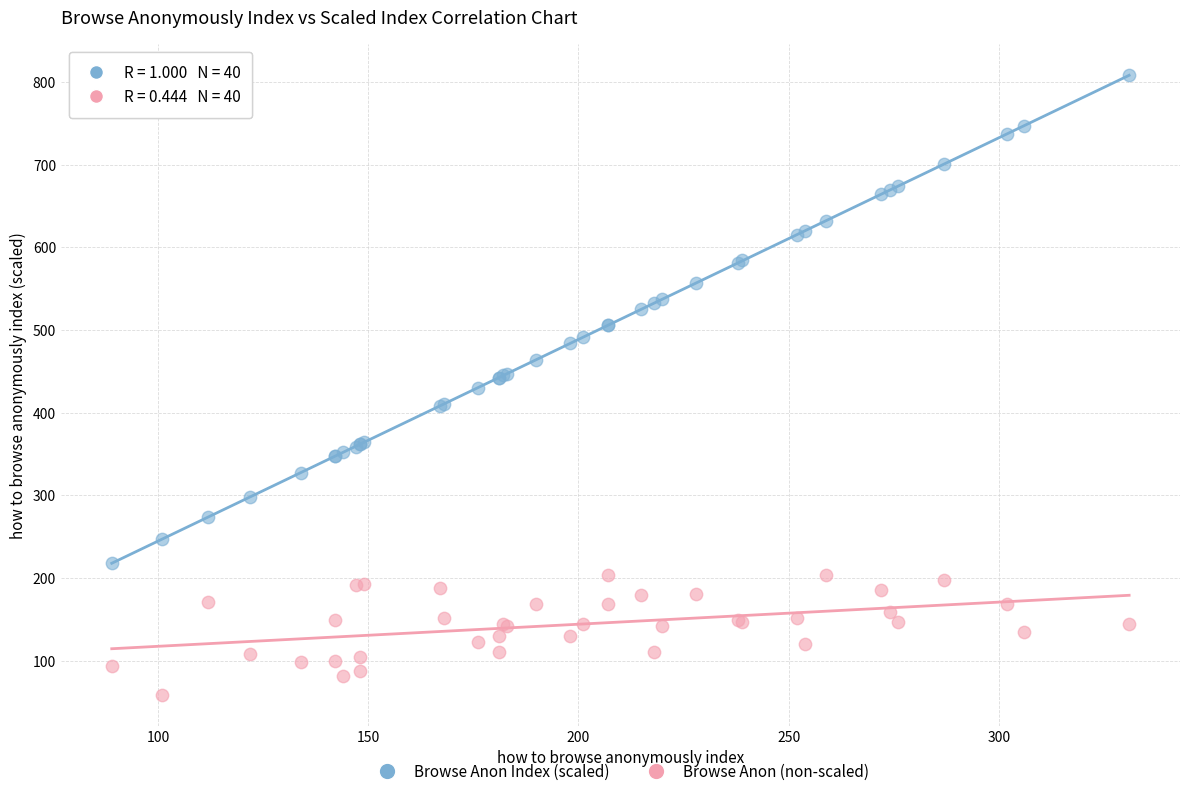

Which series has the widest spread of Y values?

Browse Anon Index (scaled)